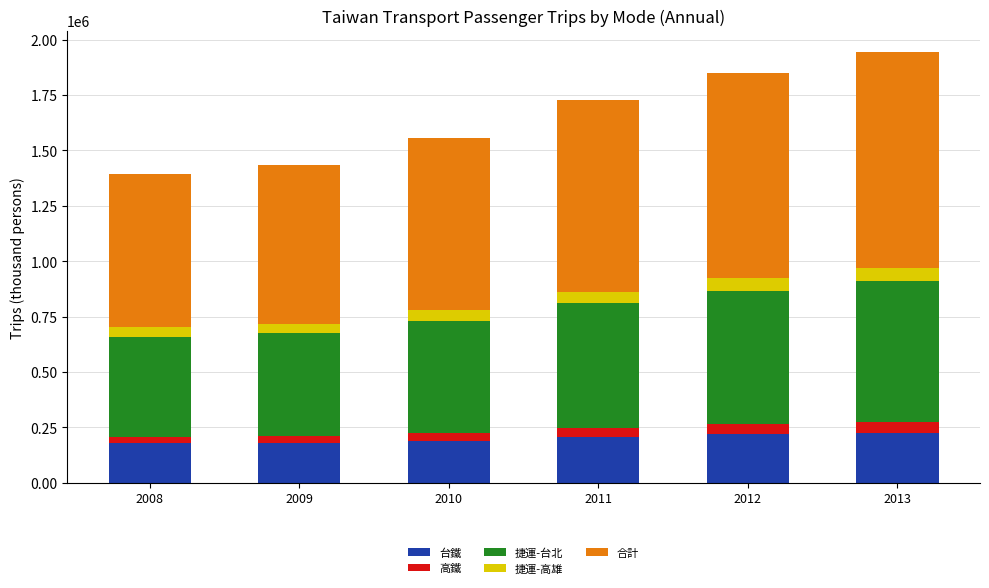

What is the difference between the second highest and second lowest values in the 台鐵 series?

40928